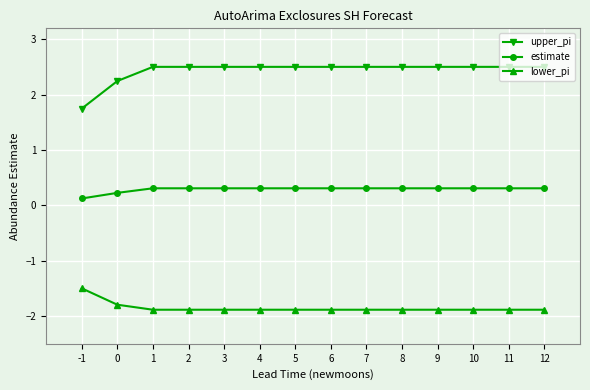

How many lines are shown in the chart?

3